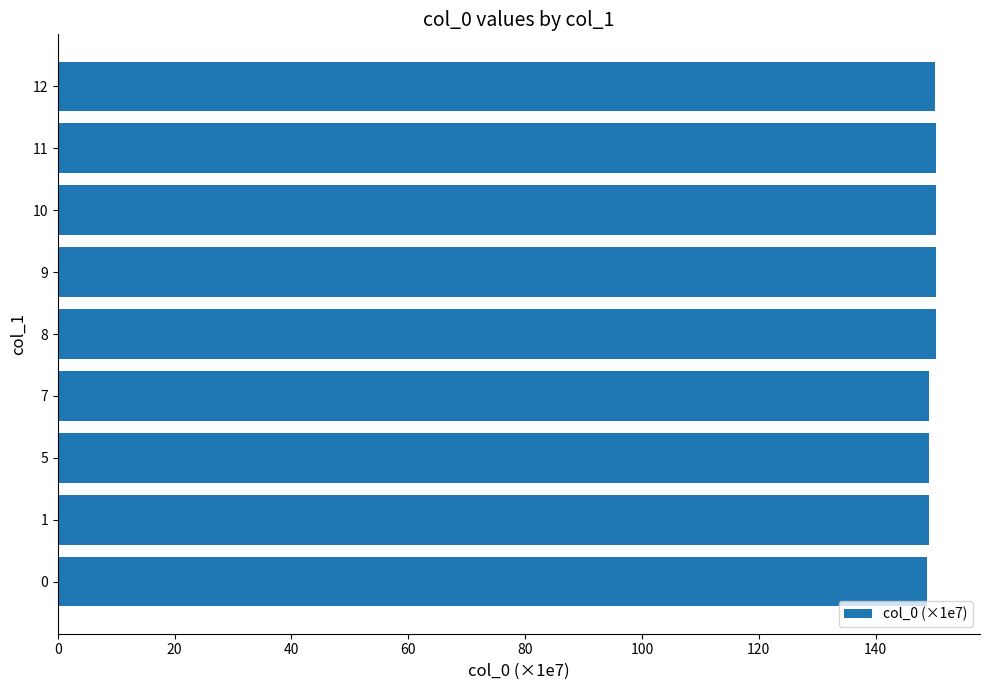

What is the minimum value shown in the chart?

148.8